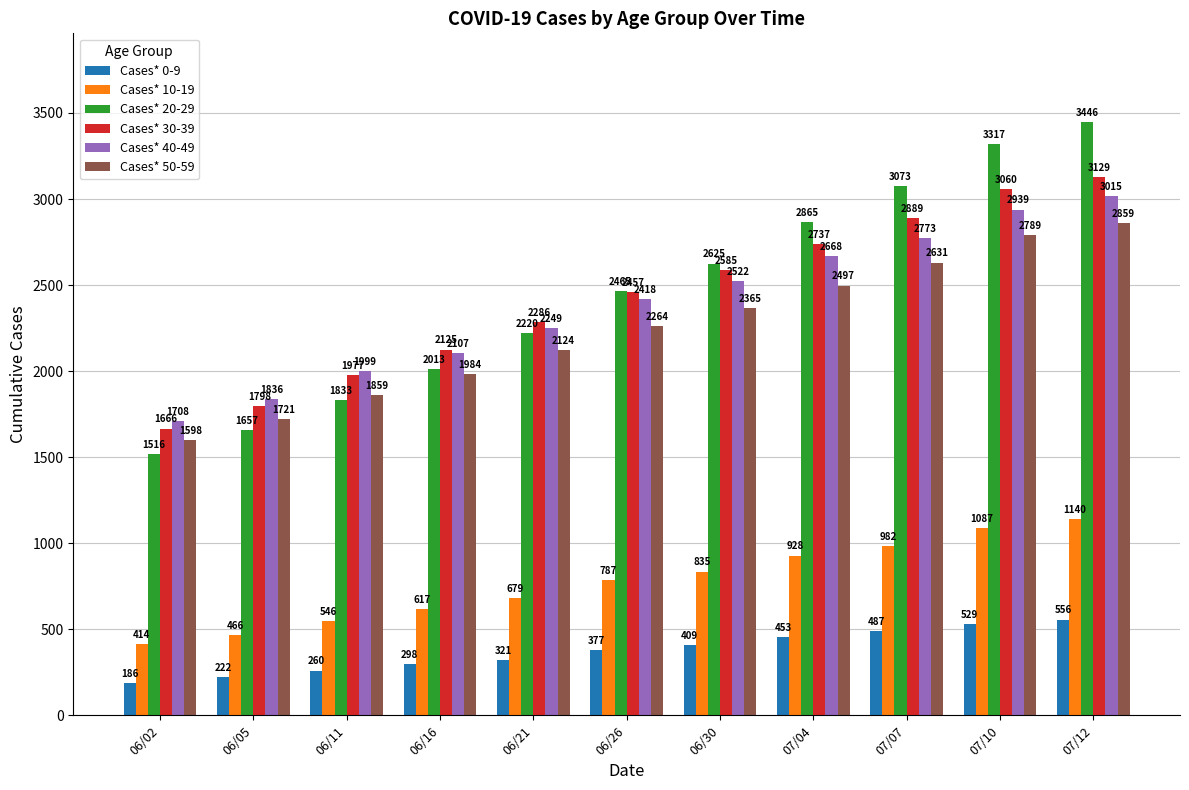

Reading right to left, what are all the values shown in this chart?

Cases* 0-9: 556	529	487	453	409	377	321	298	260	222	186
Cases* 10-19: 1140	1087	982	928	835	787	679	617	546	466	414
Cases* 20-29: 3446	3317	3073	2865	2625	2465	2220	2013	1833	1657	1516
Cases* 30-39: 3129	3060	2889	2737	2585	2457	2286	2125	1977	1798	1666
Cases* 40-49: 3015	2939	2773	2668	2522	2418	2249	2107	1999	1836	1708
Cases* 50-59: 2859	2789	2631	2497	2365	2264	2124	1984	1859	1721	1598